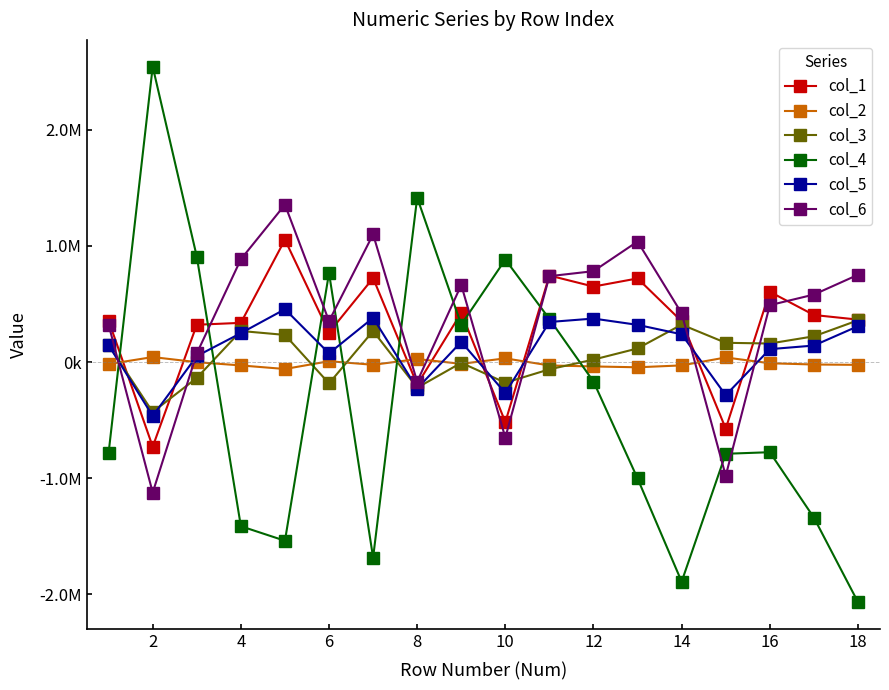

What are all the series names shown in the legend?

col_1, col_2, col_3, col_4, col_5, col_6